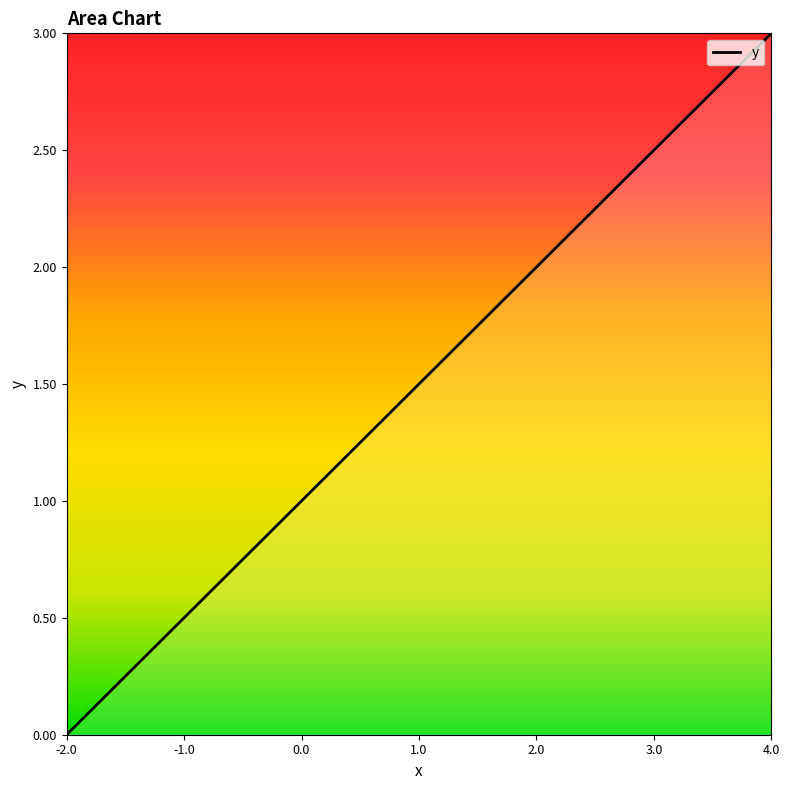

What is the difference between the maximum and minimum values?

3.0